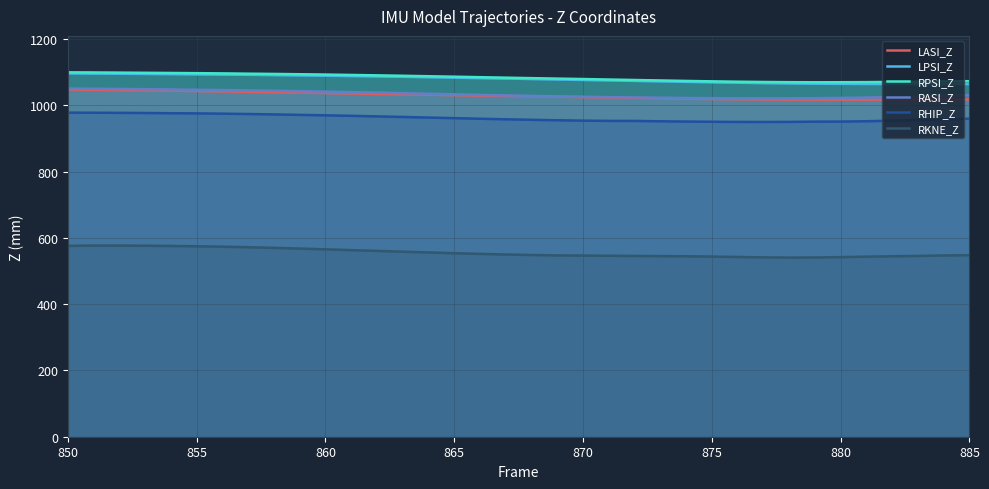

Is it true that RHIP_Z equals 961.4 at 865?

True